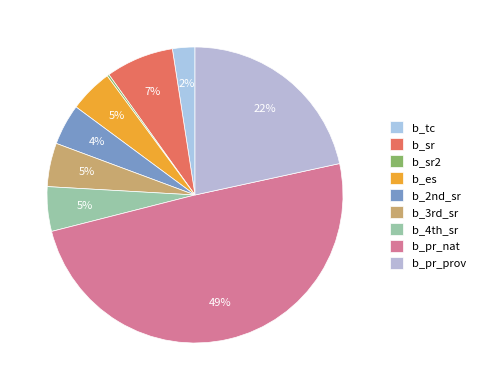

To the nearest percent, what is the average slice percentage?

11%